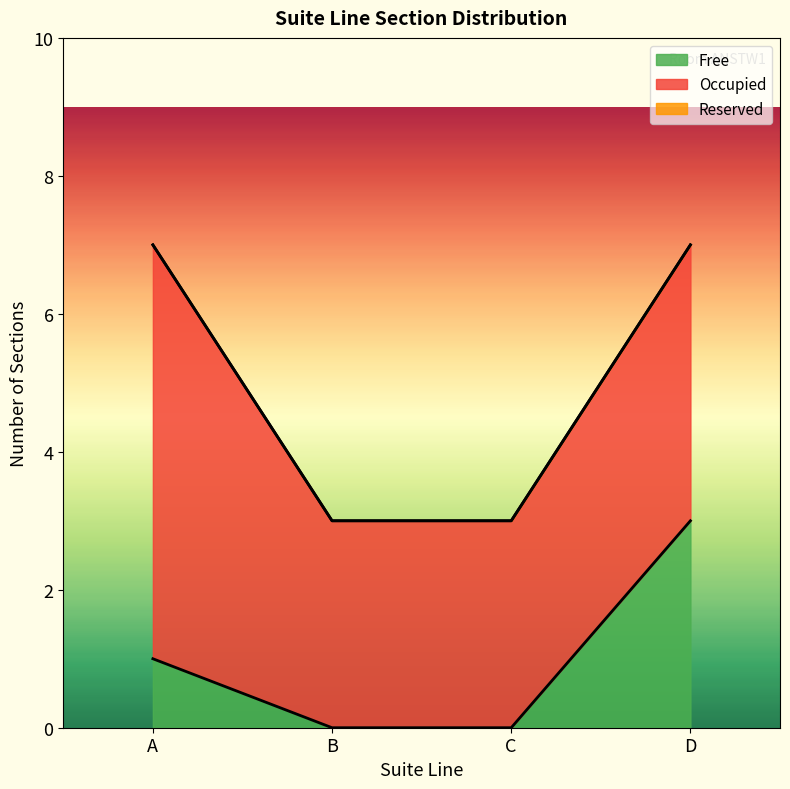

Which series changed the most between A and C?

Occupied